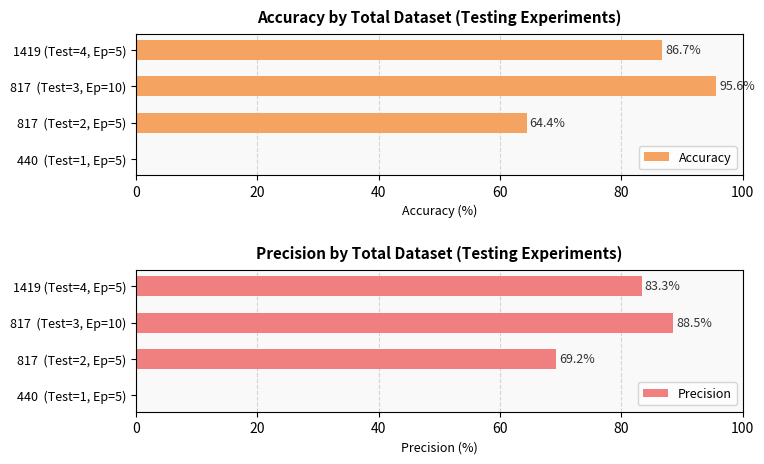

Are the bars horizontal?

Yes